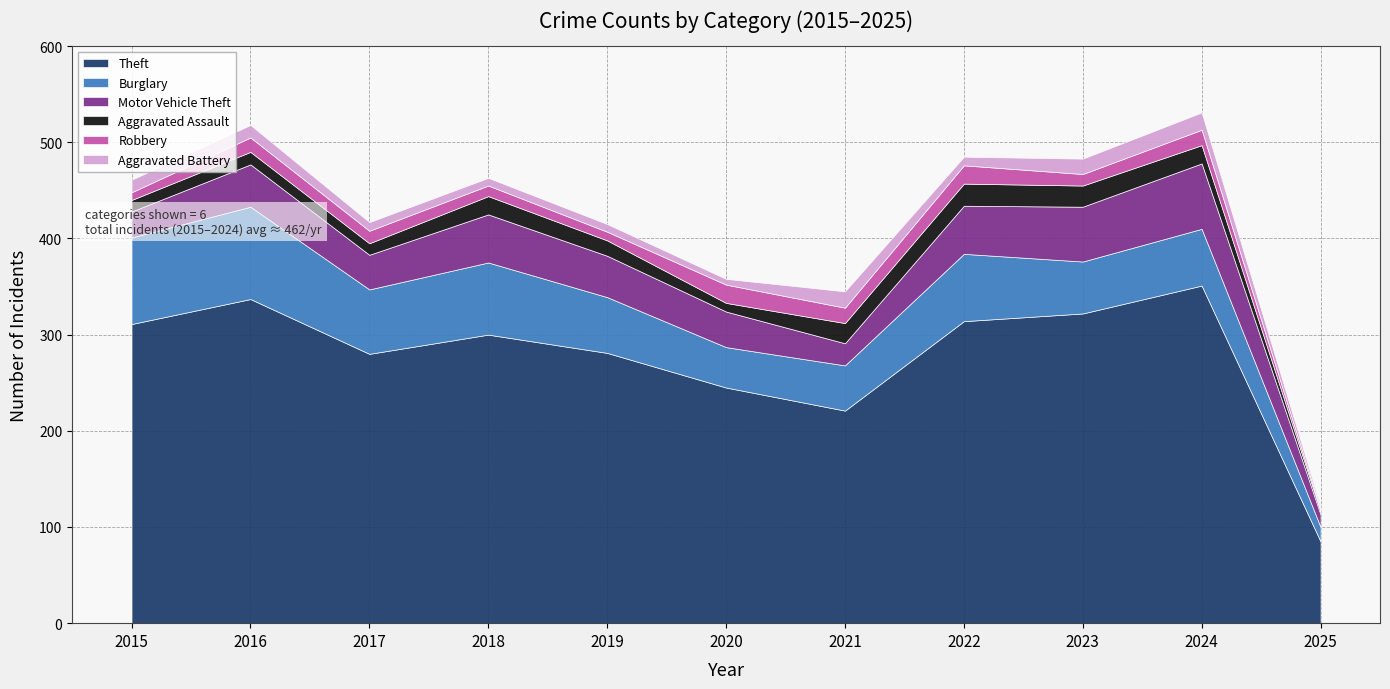

True or false: Theft has more than 1 interior local peaks.

True